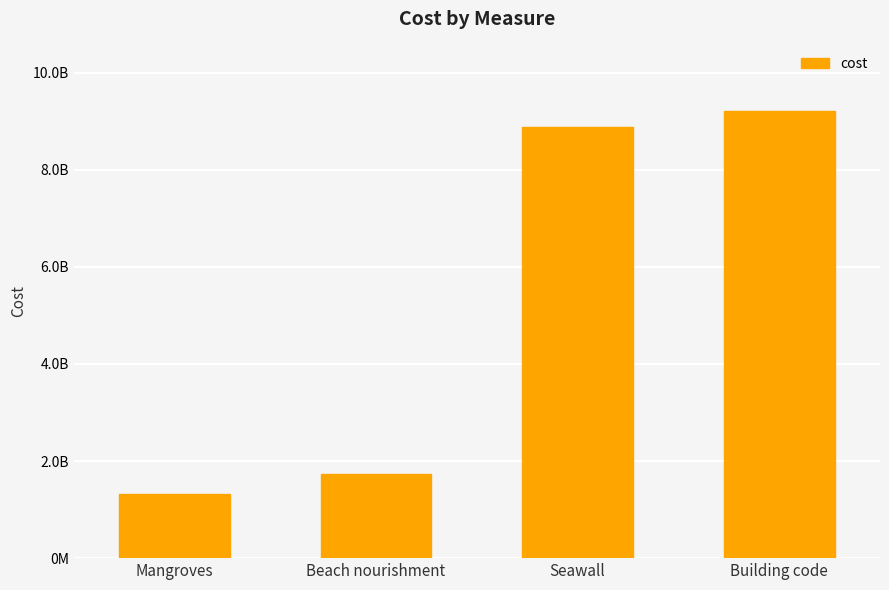

Does the chart contain any negative values?

No